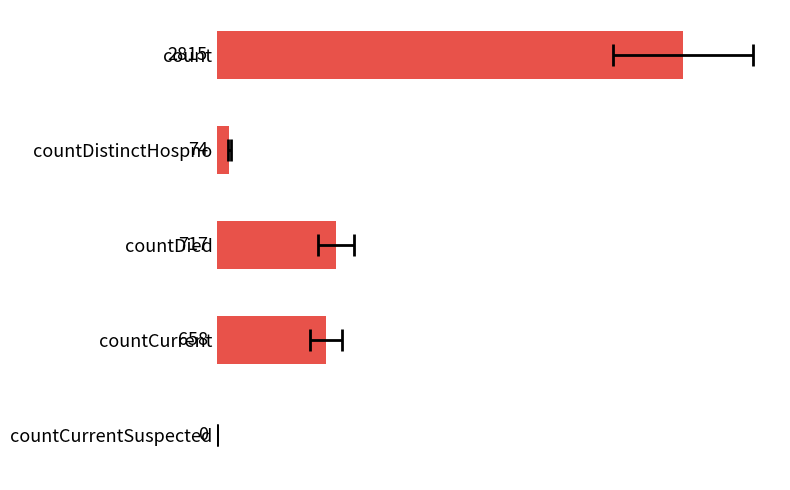

How many data points are less than 658?

2